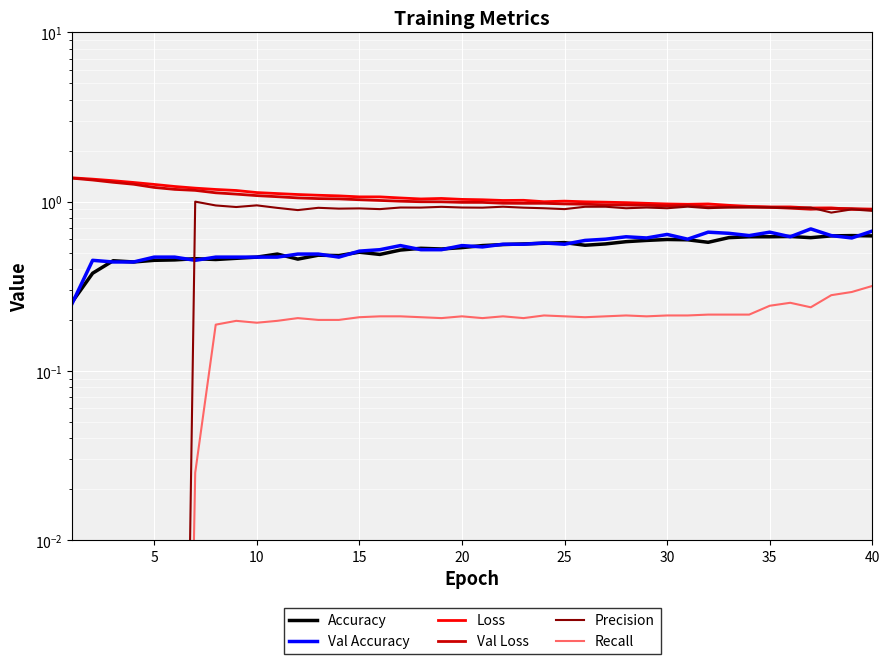

Count the number of categories in the chart.

40